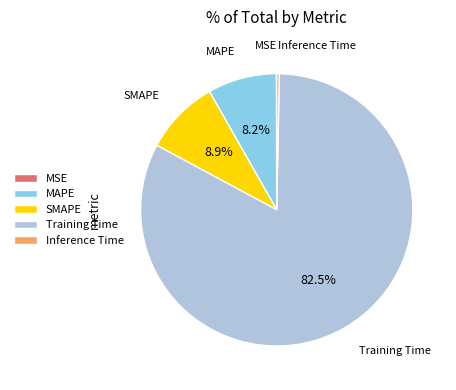

True or false: MAPE accounts for 8% of the total.

True